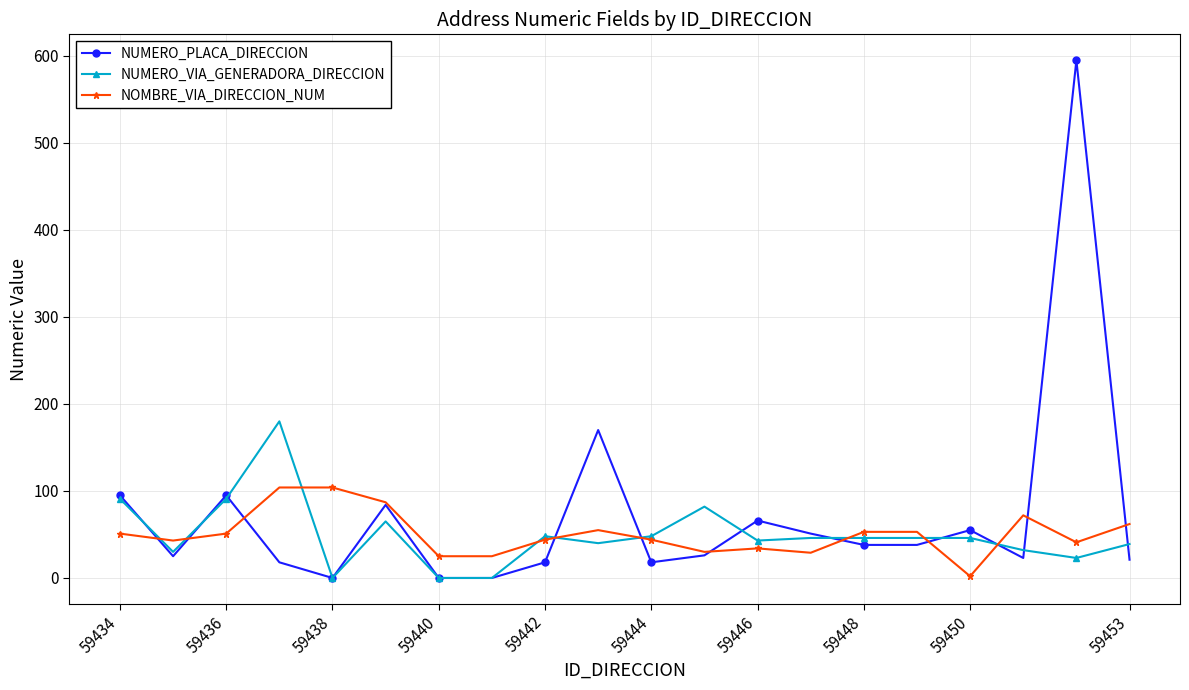

True or false: NOMBRE_VIA_DIRECCION_NUM has more than 0 points higher than both neighbors.

True